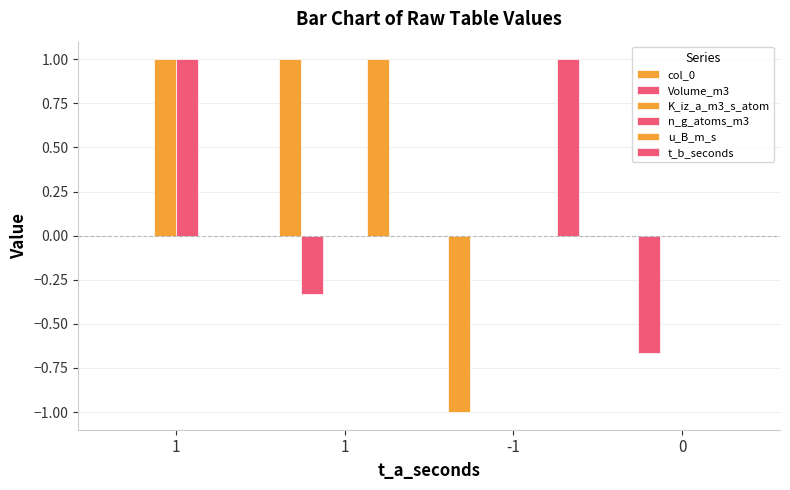

Rank the series by their maximum value, from lowest to highest.

Volume_m3, col_0, K_iz_a_m3_s_atom, n_g_atoms_m3, u_B_m_s, t_b_seconds